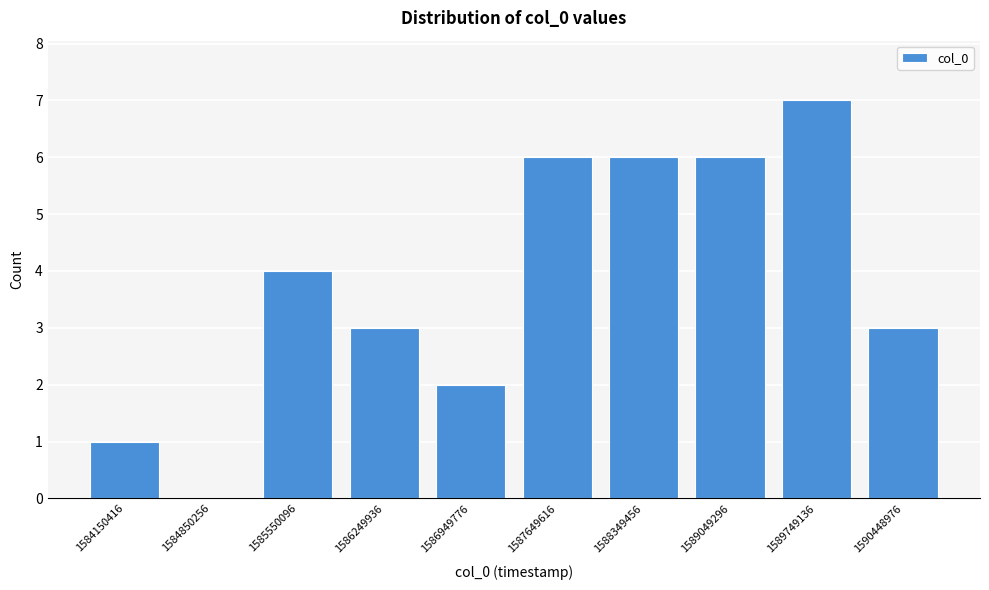

Reading left to right, what are all the values shown in this chart?

1584150416=1	1584850256=0	1585550096=4	1586249936=3	1586949776=2	1587649616=6	1588349456=6	1589049296=6	1589749136=7	1590448976=3